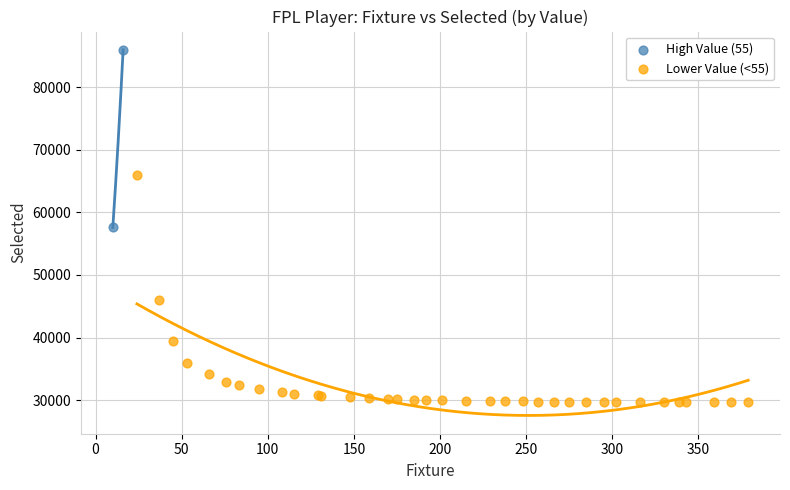

Which series contains the highest Y value?

High Value (55)